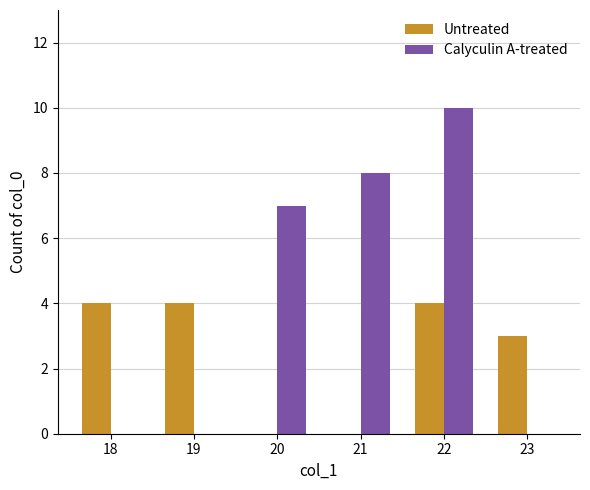

The value of Untreated at 22 is 6. True or false?

False